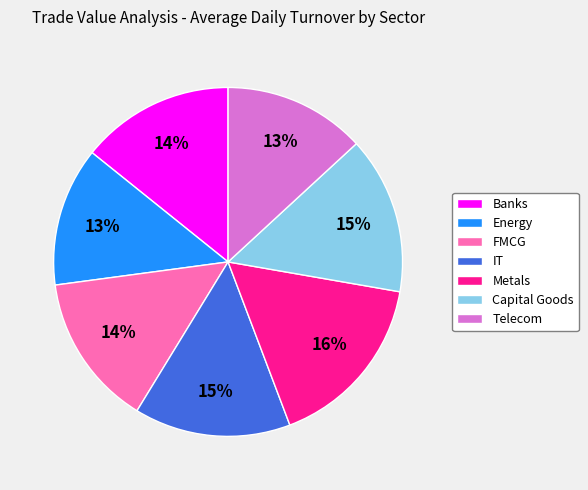

Is it true that Metals is 30% of the pie?

False